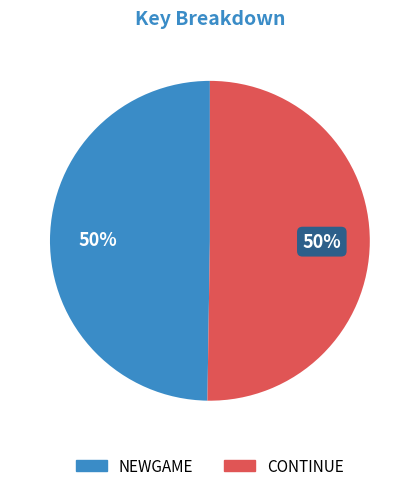

What is the ratio of the value at NEWGAME to the value at CONTINUE?

1.0